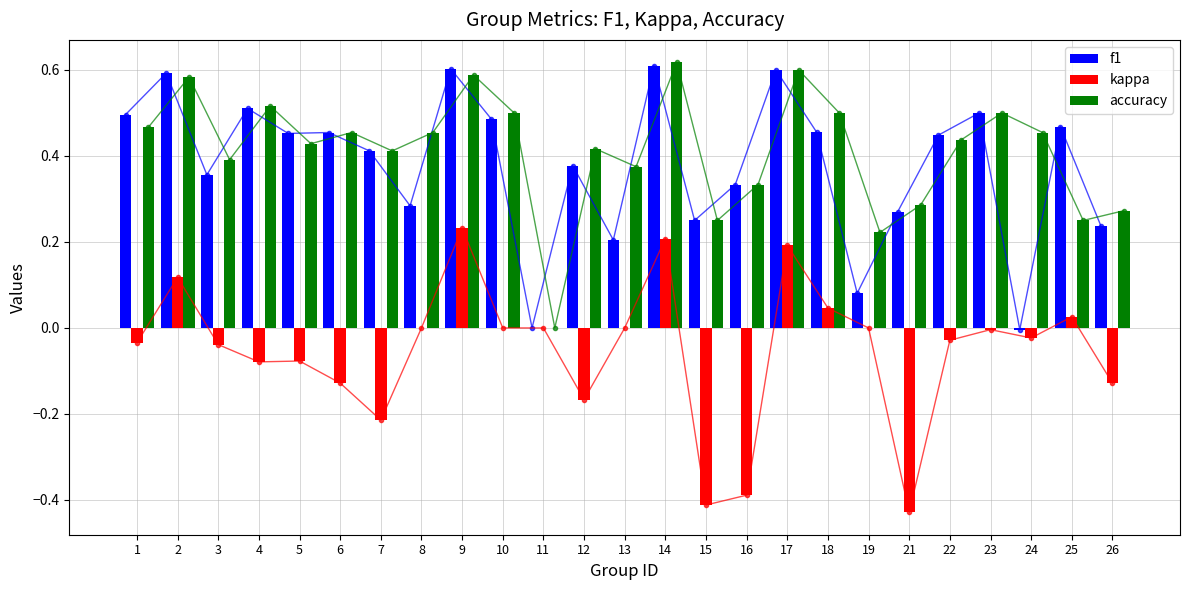

How many distinct data groups are displayed?

3